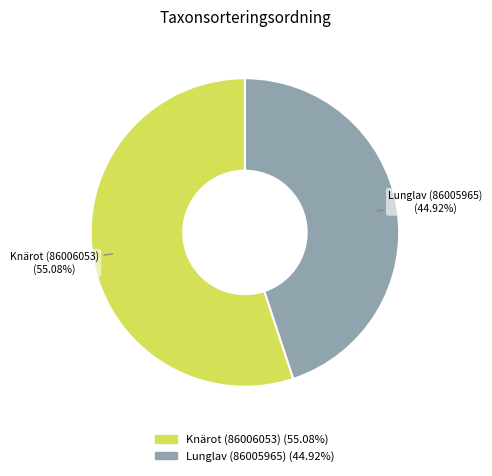

To the nearest percent, what is the difference between the largest and smallest slice percentages?

10%